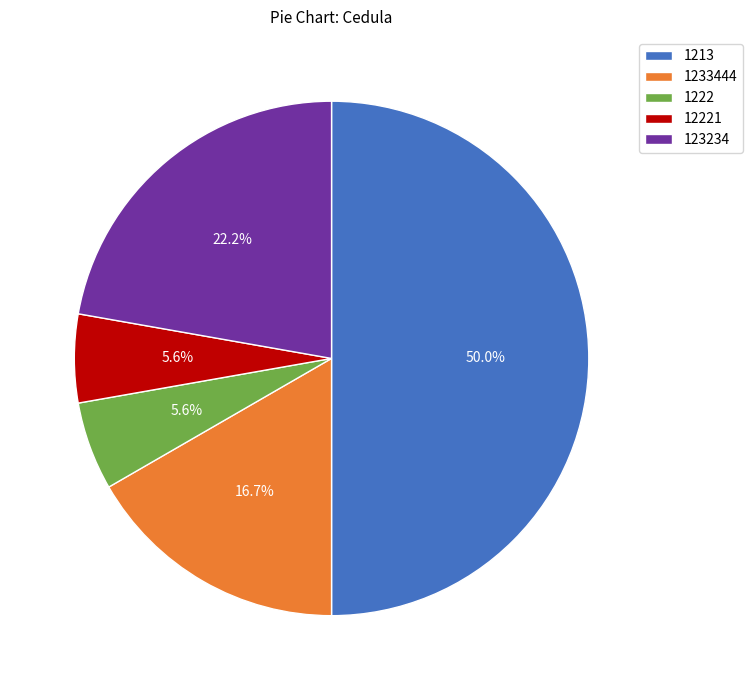

To the nearest percent, what percentage of the pie is 123234?

22%